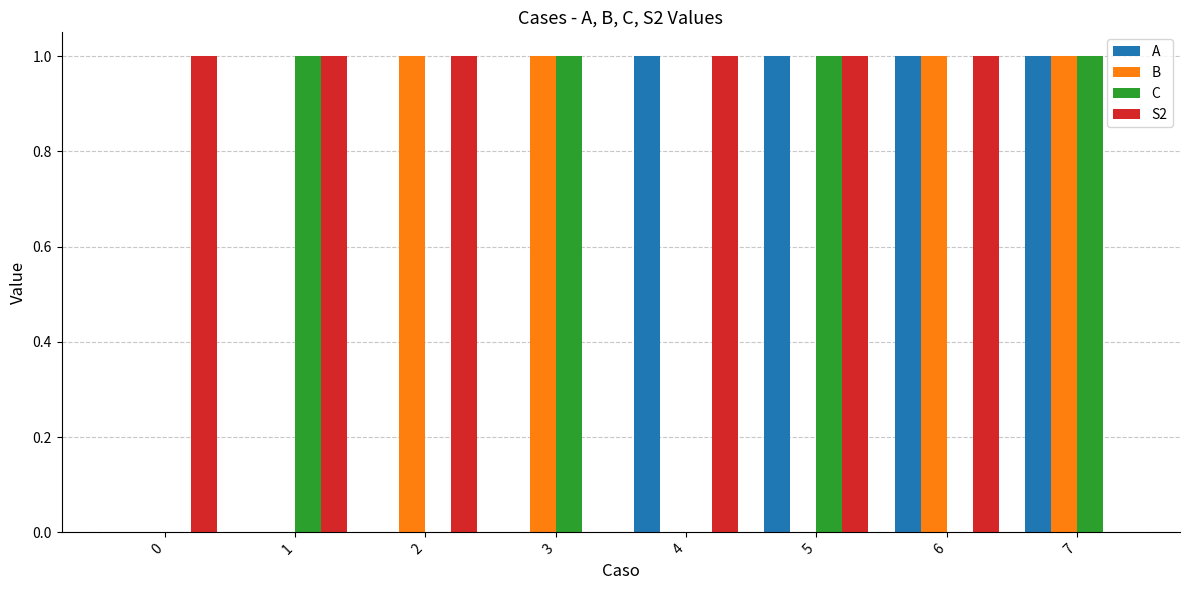

Which series has the largest total across all categories?

S2